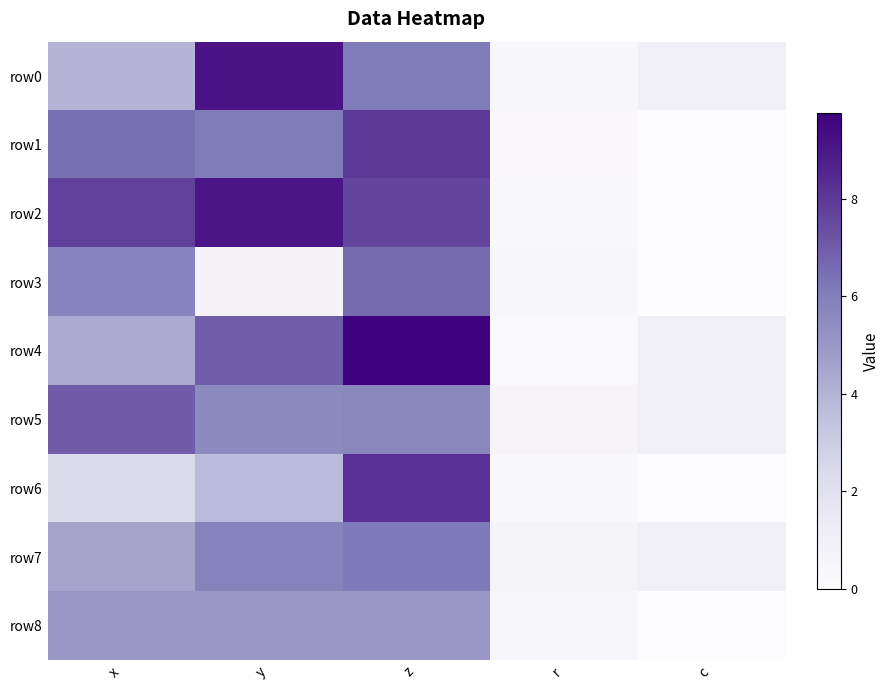

Reading left to right, what are all the values shown in this chart?

row0: x=4.0	y=9.1	z=6.1	r=0.4	c=1.0
row1: x=6.5	y=6.1	z=8.0	r=0.3	c=0.0
row2: x=7.8	y=9.1	z=7.6	r=0.3	c=0.0
row3: x=5.7	y=0.7	z=6.6	r=0.4	c=0.0
row4: x=4.3	y=6.9	z=9.8	r=0.2	c=1.0
row5: x=7.0	y=5.5	z=5.7	r=0.6	c=1.0
row6: x=2.3	y=3.7	z=8.2	r=0.4	c=0.0
row7: x=4.5	y=5.8	z=6.2	r=0.6	c=1.0
row8: x=5.0	y=5.0	z=5.0	r=0.4	c=0.0